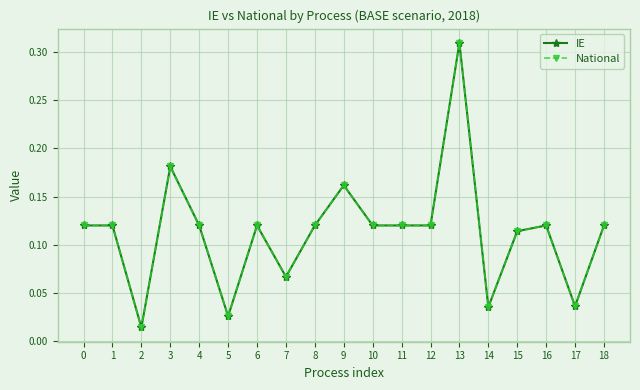

Does the chart have visible grid lines?

Yes